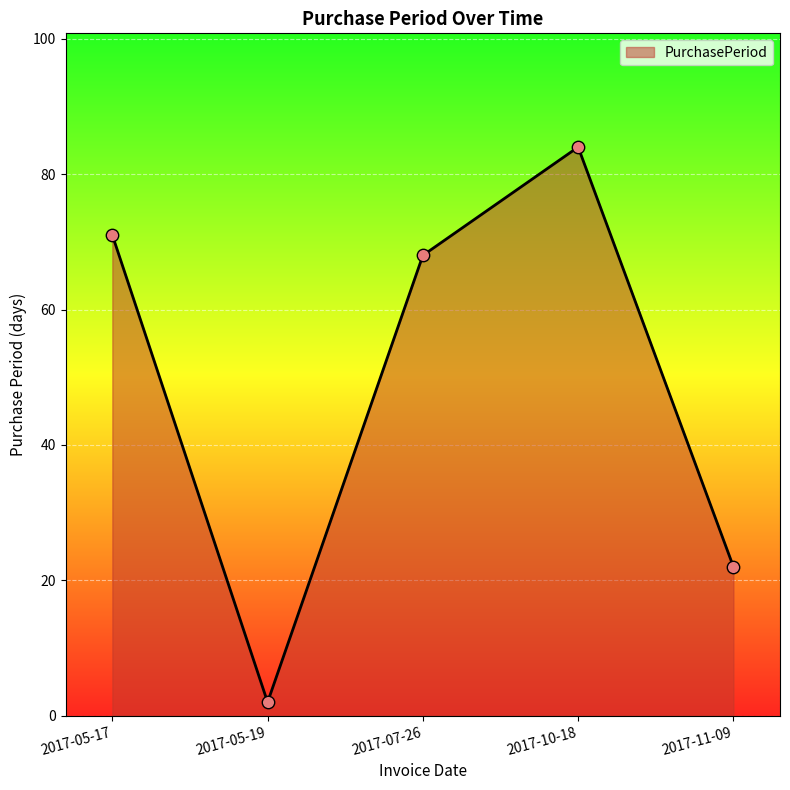

What is the change in value from 2017-05-17 to 2017-05-19?

-69